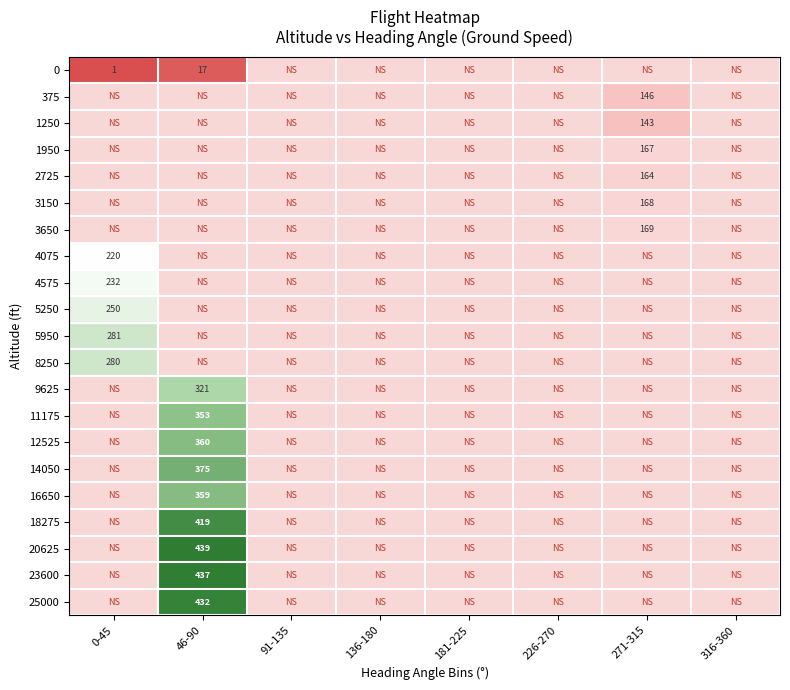

True or false: 9625 has a value of 321 at 46-90.

True